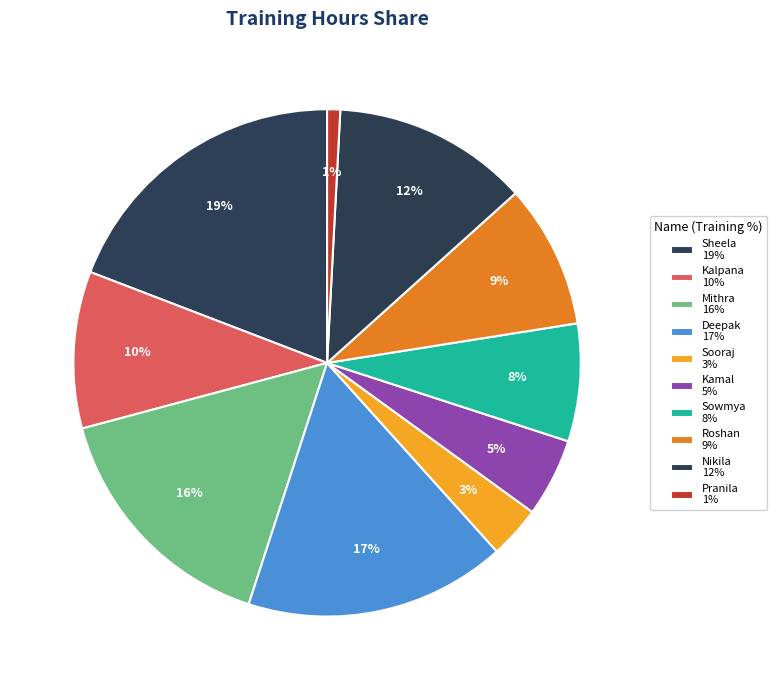

To the nearest percent, what is the average slice percentage?

10%